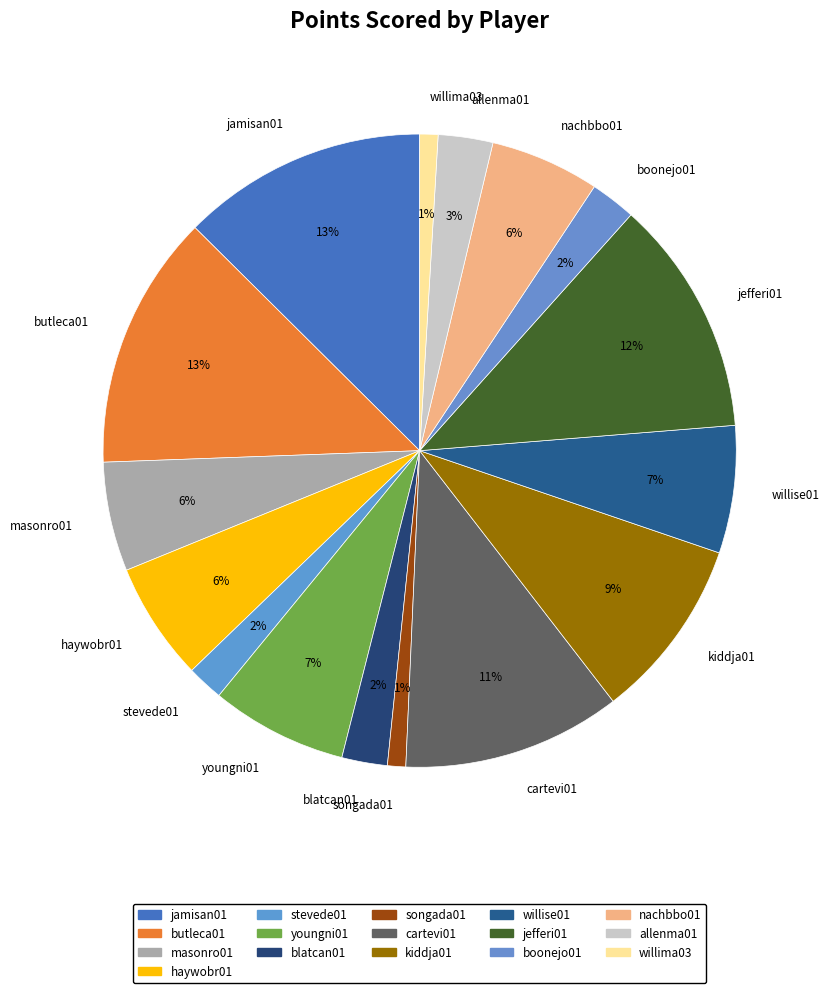

To the nearest percent, what is the difference between the youngni01 and kiddja01 slice percentages?

2%